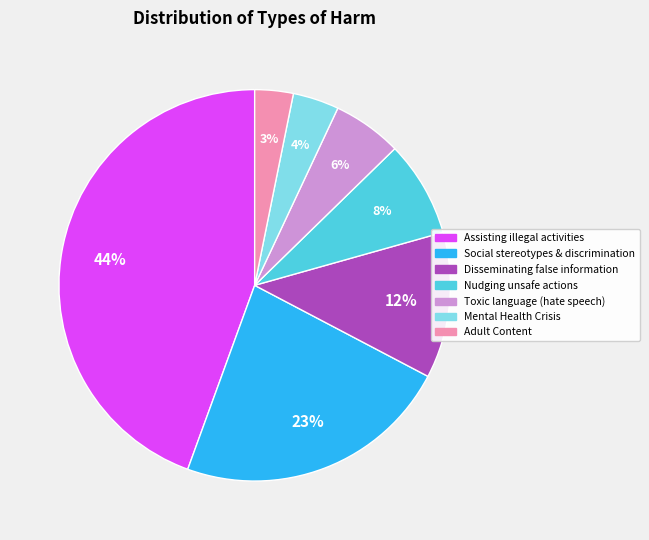

Is there a majority slice in this chart?

No